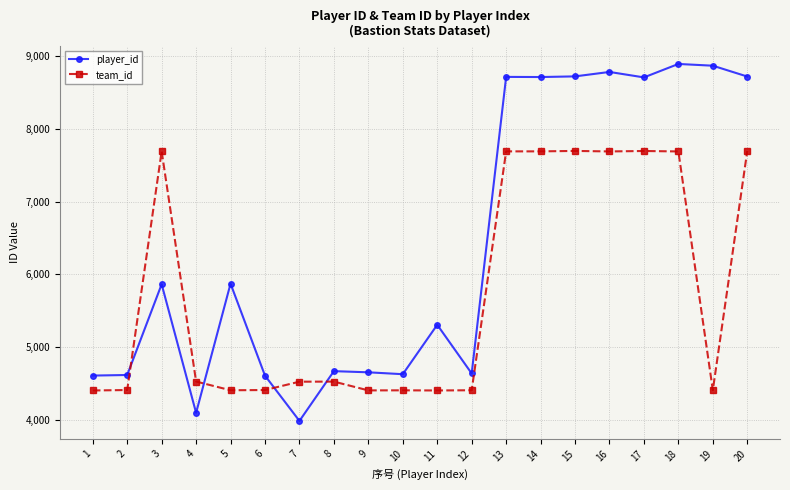

What is the minimum value for team_id?

4402